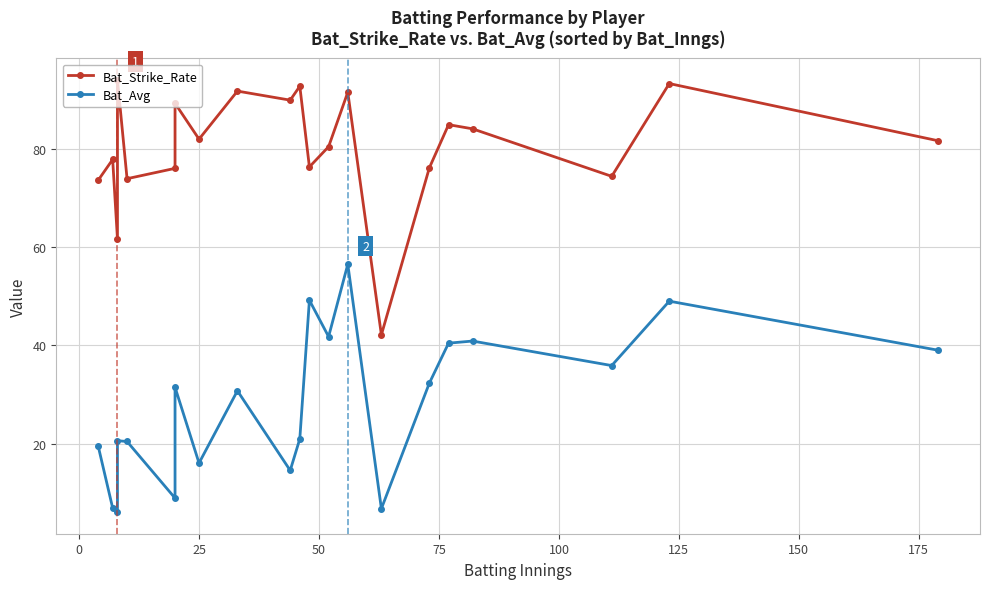

List the series in order of their overall mean, lowest first.

Bat_Avg, Bat_Strike_Rate